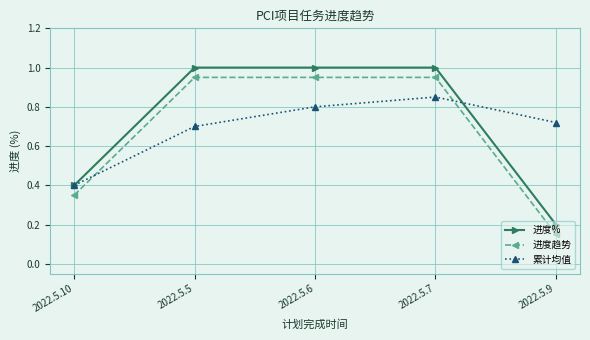

Is the value of 累计均值 at 2022.5.10 greater than the value of 进度趋势 at 2022.5.9?

Yes